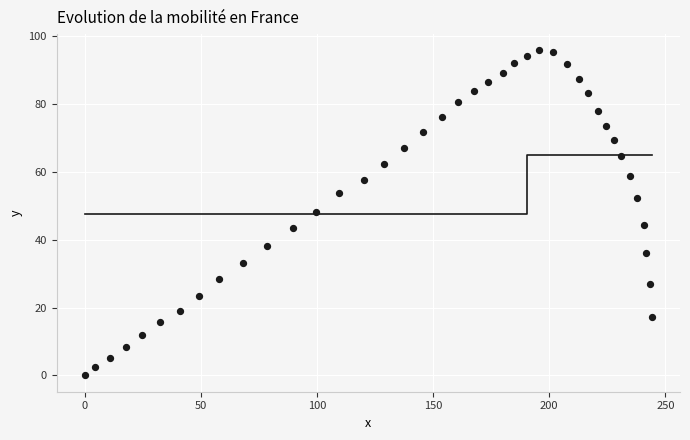

What Y value in the scatter plot is closest to 47?

48.2